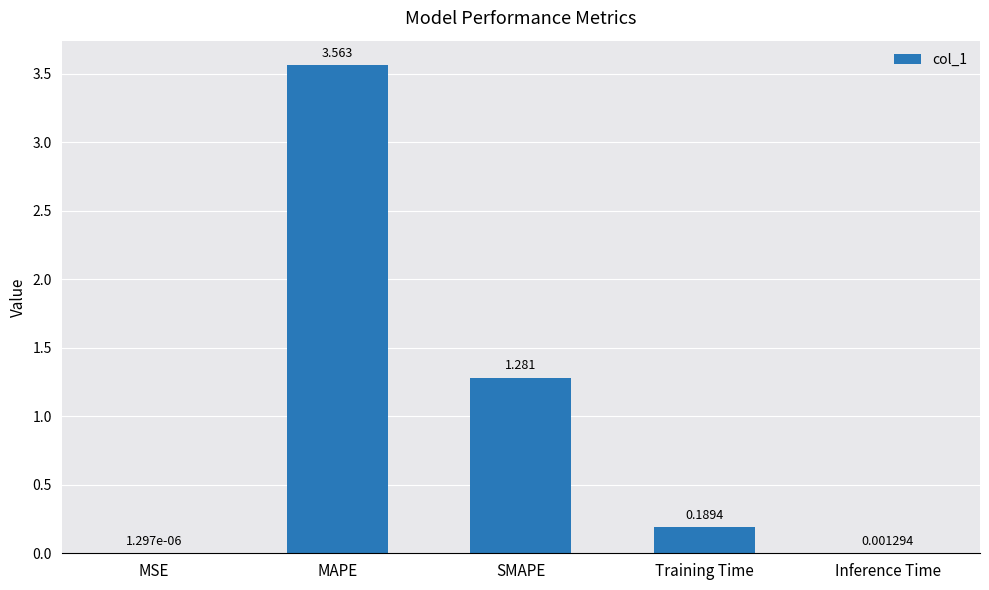

The chart shows a value of 1.9 at SMAPE. True or false?

False